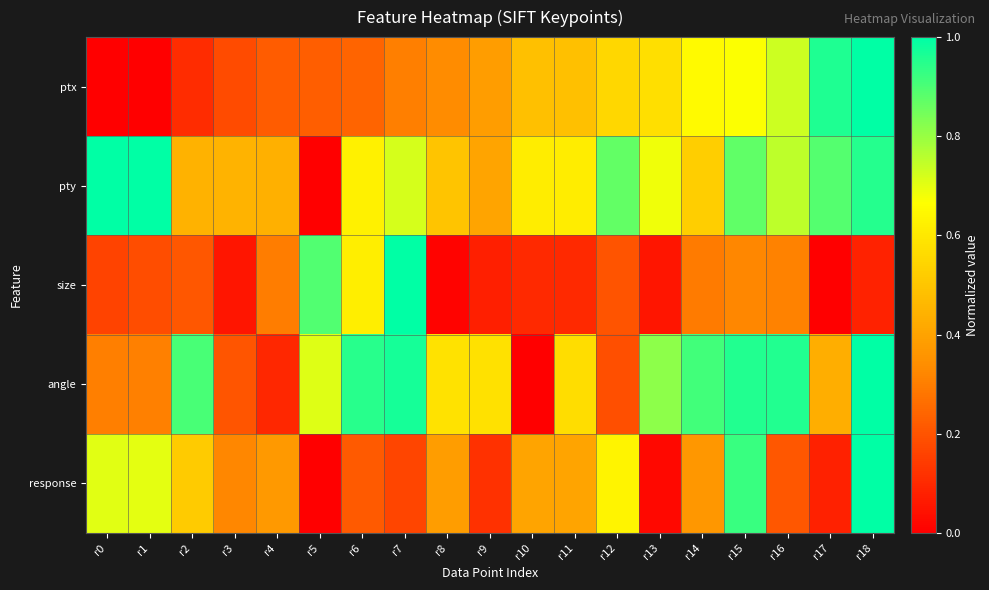

At r5, list the series in order from largest to smallest.

size, angle, ptx, pty, response